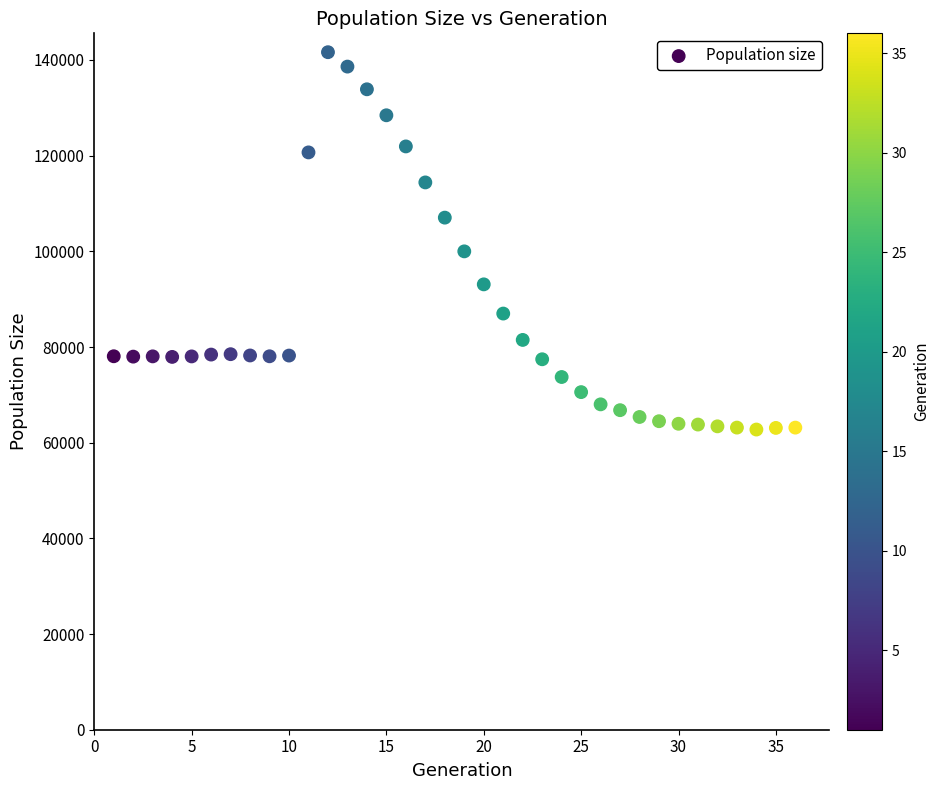

What is the range of Y values (max minus min)?

78875